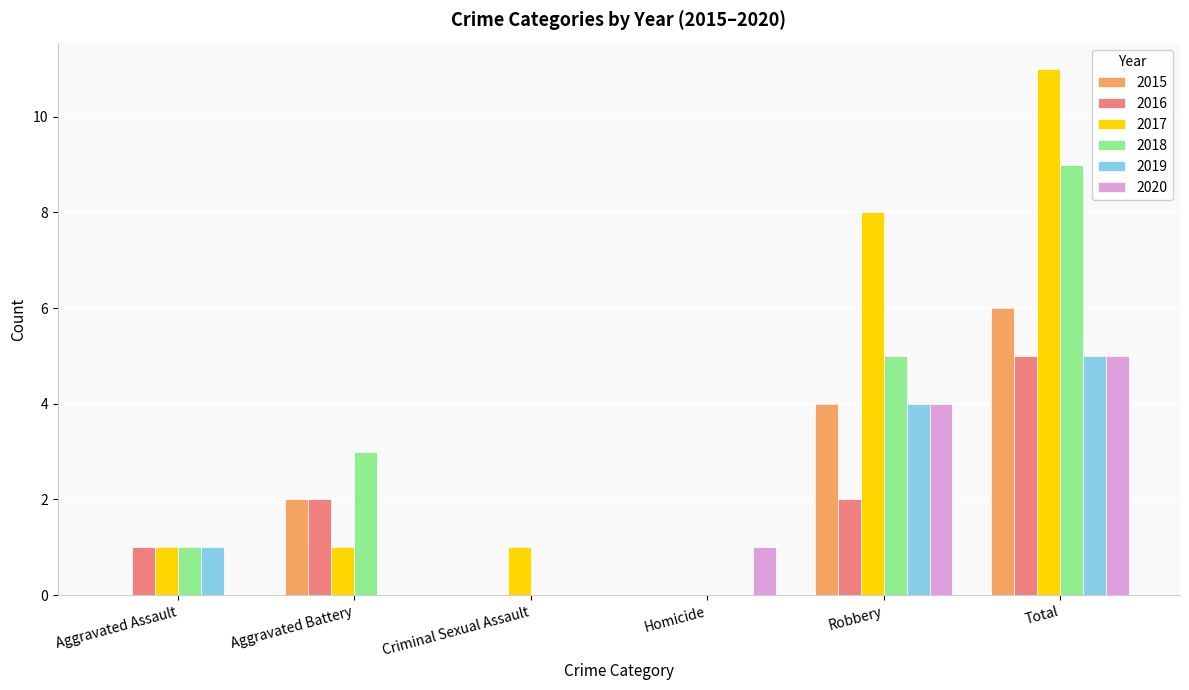

Reading left to right, list all the values displayed in this chart.

2015: 0	2	0	0	4	6
2016: 1	2	0	0	2	5
2017: 1	1	1	0	8	11
2018: 1	3	0	0	5	9
2019: 1	0	0	0	4	5
2020: 0	0	0	1	4	5